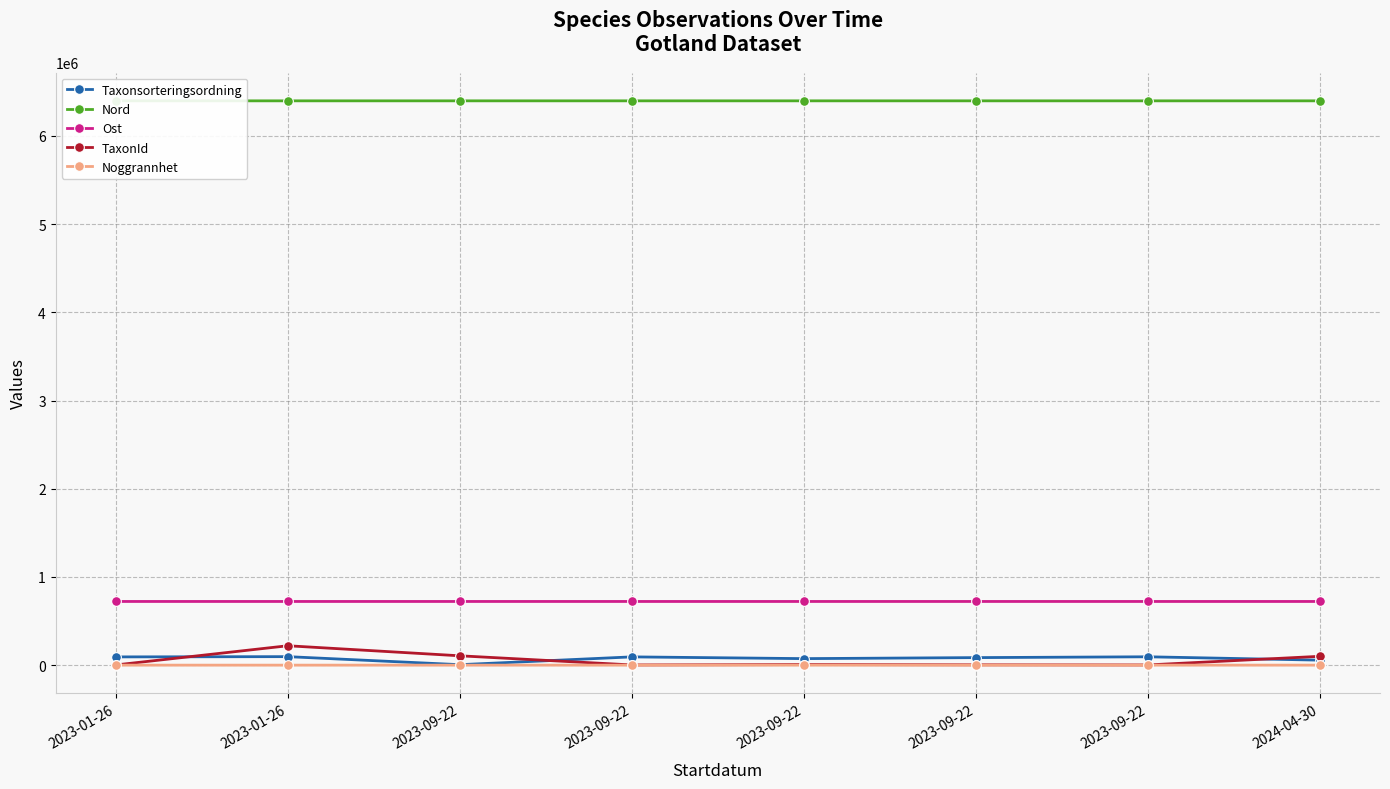

What is the difference between the maximum and minimum values in the Ost series?

11.6